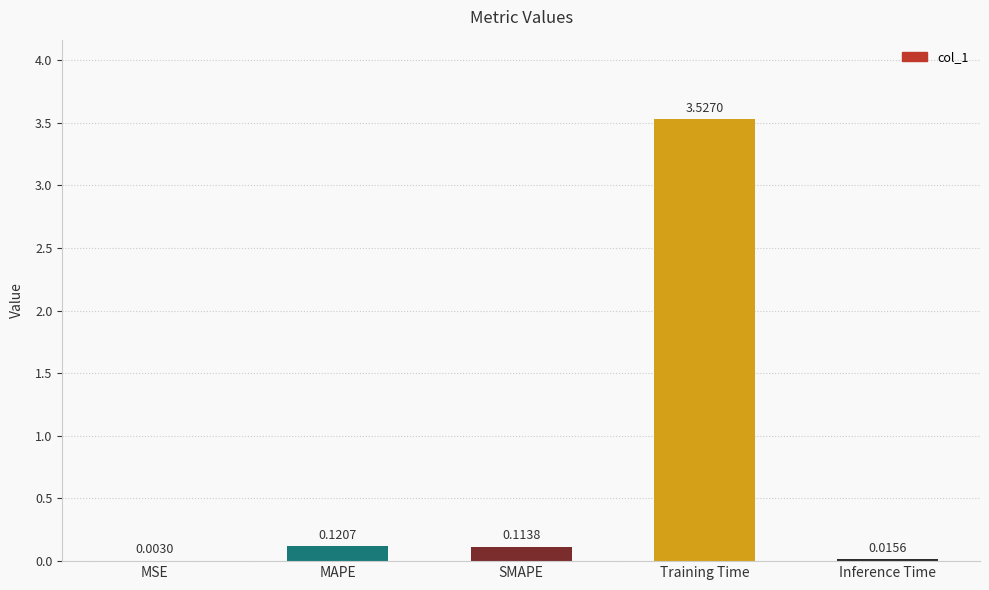

Which has a higher value, SMAPE or Inference Time?

SMAPE